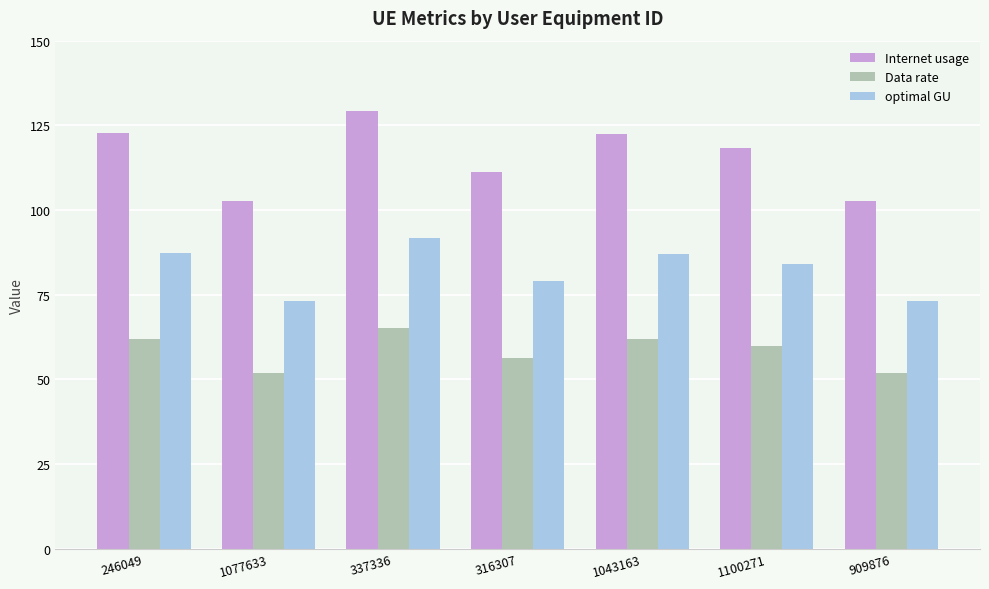

At how many categories does at least one series exceed 90?

7